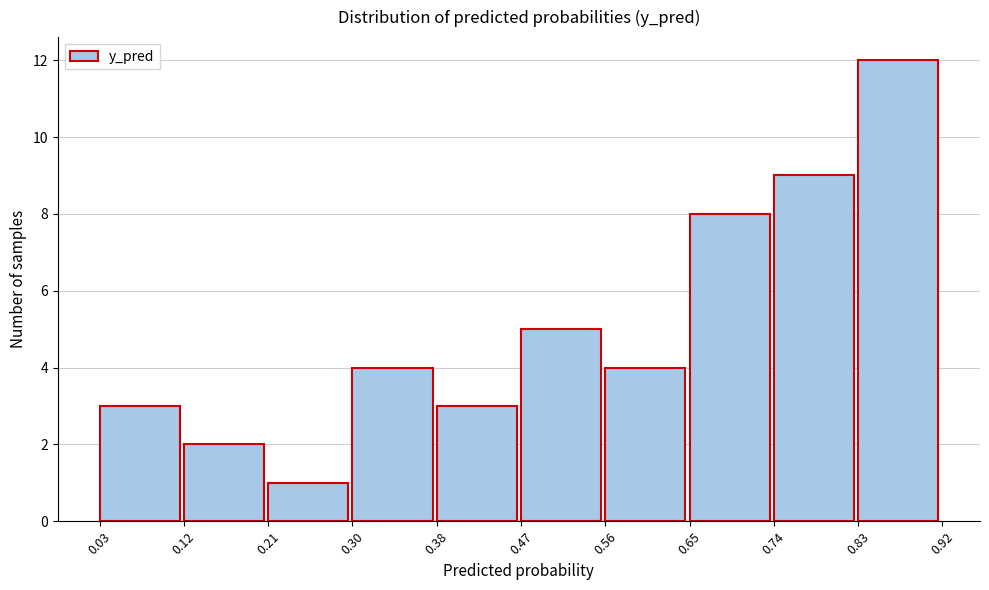

Over which range of the x-axis is the bar tallest?

0.83 to 0.92